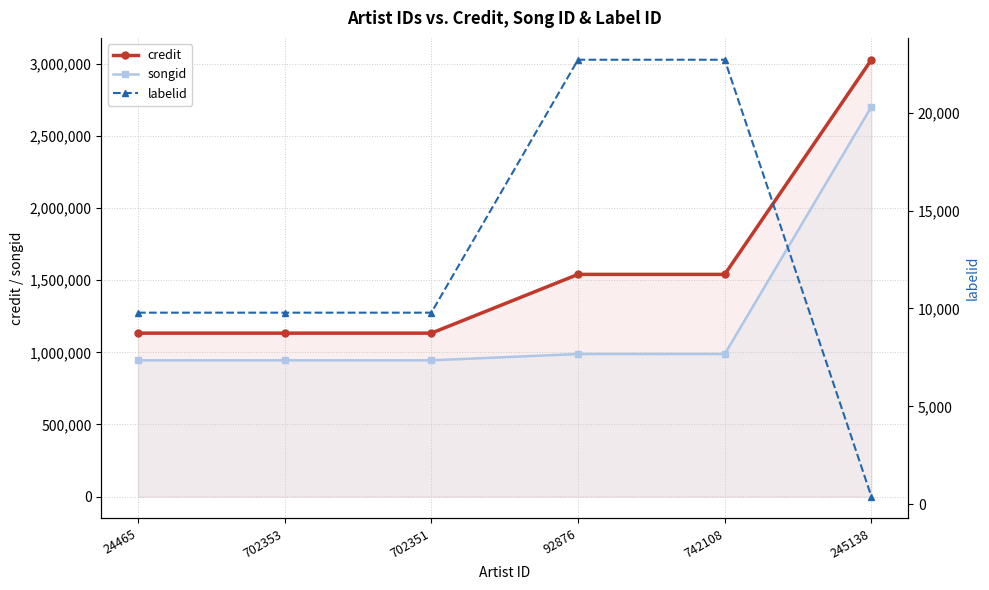

Where is songid nearest to the value 1823517?

92876